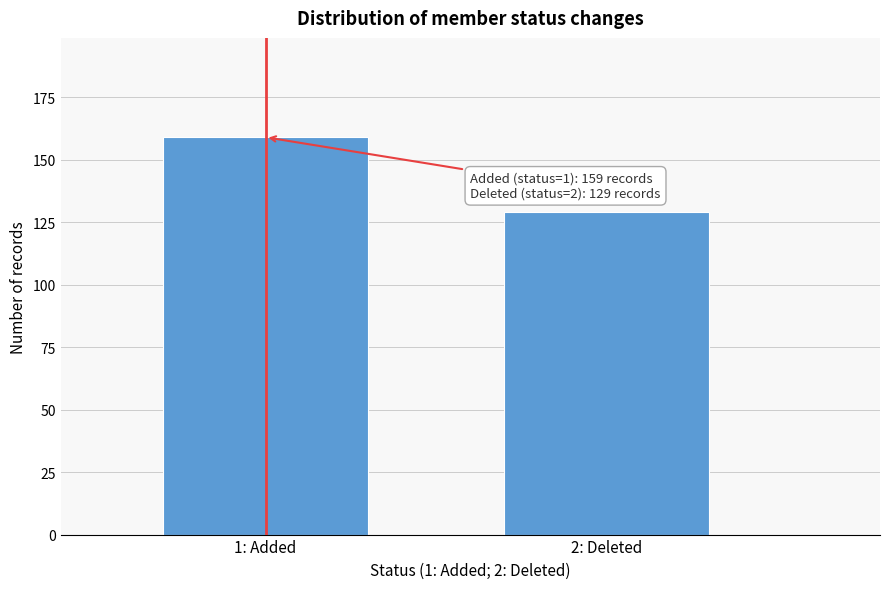

Reading left to right, transcribe all the data shown in this chart.

159	129